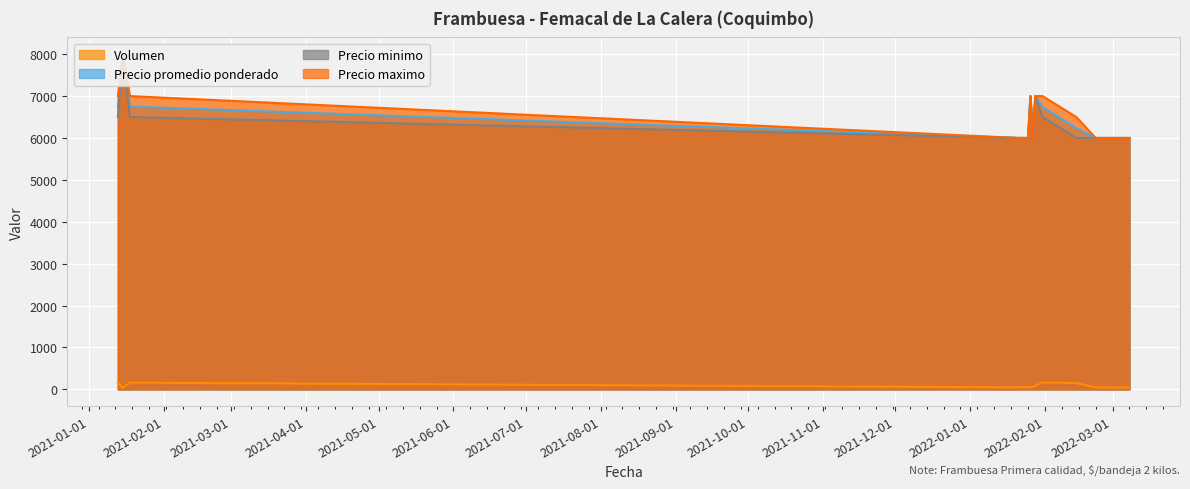

Reading left to right, extract all data points from this chart.

Volumen: 2021-01-13=160	2021-01-15=30	2021-01-18=160	2022-01-21=45	2022-01-24=60	2022-01-25=48	2022-01-26=45	2022-01-27=58	2022-01-28=80	2022-01-31=165	2022-02-14=150	2022-02-22=45	2022-03-07=45	2022-03-08=40
Precio promedio ponderado: 2021-01-13=6750	2021-01-15=8000	2021-01-18=6750	2022-01-21=6000	2022-01-24=6000	2022-01-25=6000	2022-01-26=7000	2022-01-27=6000	2022-01-28=7000	2022-01-31=6742	2022-02-14=6233	2022-02-22=6000	2022-03-07=6000	2022-03-08=6000
Precio minimo: 2021-01-13=6500	2021-01-15=8000	2021-01-18=6500	2022-01-21=6000	2022-01-24=6000	2022-01-25=6000	2022-01-26=7000	2022-01-27=6000	2022-01-28=7000	2022-01-31=6500	2022-02-14=6000	2022-02-22=6000	2022-03-07=6000	2022-03-08=6000
Precio maximo: 2021-01-13=7000	2021-01-15=8000	2021-01-18=7000	2022-01-21=6000	2022-01-24=6000	2022-01-25=6000	2022-01-26=7000	2022-01-27=6000	2022-01-28=7000	2022-01-31=7000	2022-02-14=6500	2022-02-22=6000	2022-03-07=6000	2022-03-08=6000